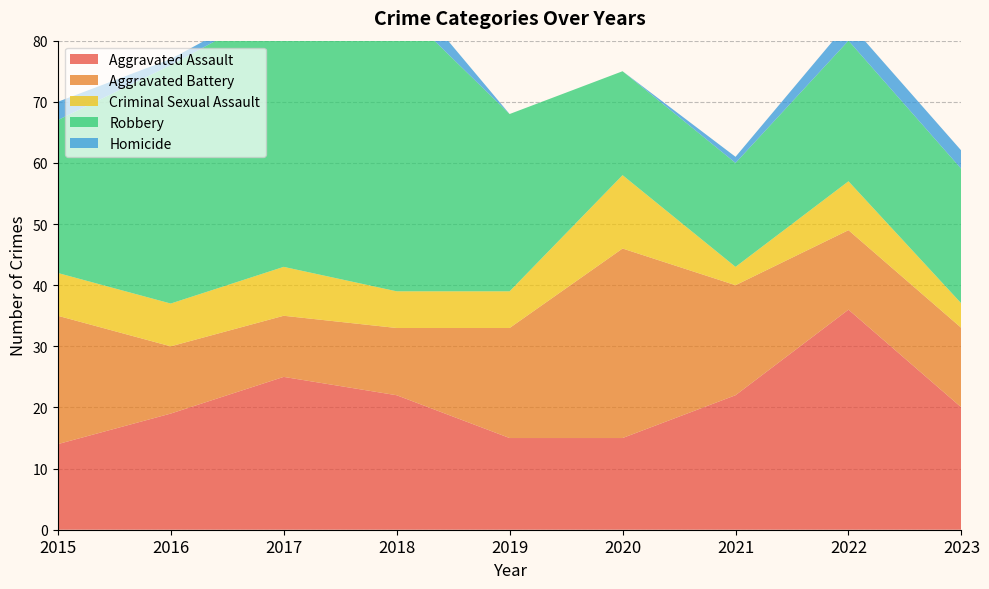

Reading left to right, what are all the values shown in this chart?

Aggravated Assault: 2015=14	2016=19	2017=25	2018=22	2019=15	2020=15	2021=22	2022=36	2023=20
Aggravated Battery: 2015=21	2016=11	2017=10	2018=11	2019=18	2020=31	2021=18	2022=13	2023=13
Criminal Sexual Assault: 2015=7	2016=7	2017=8	2018=6	2019=6	2020=12	2021=3	2022=8	2023=4
Robbery: 2015=25	2016=39	2017=43	2018=47	2019=29	2020=17	2021=17	2022=23	2023=22
Homicide: 2015=3	2016=1	2017=1	2018=4	2019=0	2020=0	2021=1	2022=3	2023=3